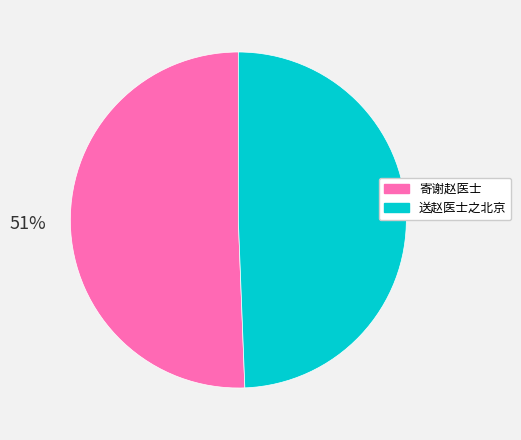

To the nearest percent, what is the average slice percentage?

50%